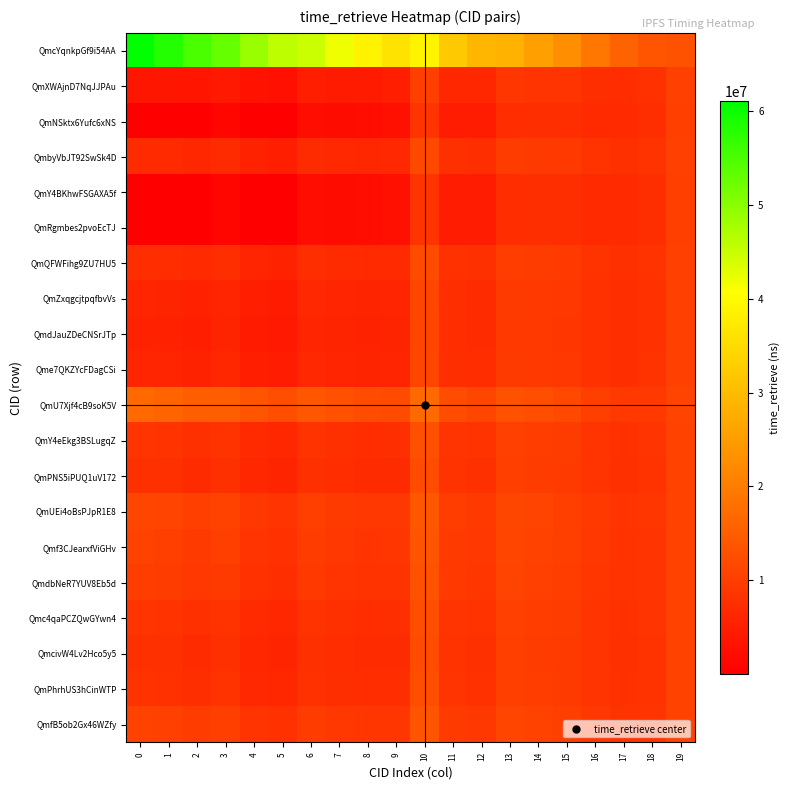

Reading left to right, what are all the values shown in this chart?

QmcYqnkpGf9i54AA: 0=61061579.0	1=58194445.8	2=54955448.6	3=52951306.5	4=48849296.0	5=45796255.2	6=44988727.7	7=41797194.4	8=38866793.0	9=36354919.9	10=38883603.0	11=32199405.6	12=29145087.2	13=28678489.3	14=25721916.6	15=22693922.0	16=19046630.2	17=15844066.1	18=13606961.3	19=13162887.8
QmXWAjnD7NqJJPAu: 0=3718914.0	1=3718914.0	2=3347050.1	3=4210041.3	4=2975164.0	5=2789256.5	6=4848862.2	7=4524462.1	8=4461194.0	9=4816454.1	10=10212270.5	11=6395206.3	12=6208021.2	13=8608556.6	14=8519117.1	15=8358255.8	16=7578097.2	17=7242666.3	18=7872694.8	19=10295754.5
QmNSktx6Yufc6xNS: 0=275.0	1=186207.0	2=275.0	3=1049198.1	4=252.8	5=277.2	6=2245814.9	7=2107346.8	8=2230010.6	9=2771202.6	10=8352951.0	11=4721818.8	12=4720565.6	13=7307032.9	14=7403525.4	15=7428596.0	16=6834369.4	17=6684870.5	18=7500830.9	19=10109822.6
QmbyVbJT92SwSk4D: 0=6993096.0	1=6829386.9	2=6293813.9	3=6993096.0	4=5594509.6	5=5244893.0	6=7140789.6	7=6652680.4	8=6425703.2	9=6617254.2	10=11849361.5	11=7868588.2	12=7517694.0	13=9754520.2	14=9501371.7	15=9176801.2	16=8232933.6	17=7733793.7	18=8200113.0	19=10459463.6
QmY4BKhwFSGAXA5f: 0=164.0	1=186101.5	2=175.1	3=1049103.8	4=164.0	5=194.0	6=2245737.2	7=2107274.6	8=2229944.0	9=2771141.6	10=8352895.5	11=4721768.8	12=4720521.2	13=7306994.0	14=7403492.1	15=7428568.2	16=6834347.2	17=6684853.8	18=7500819.8	19=10109817.0
QmRgmbes2pvoEcTJ: 0=284.0	1=186215.5	2=283.1	3=1049205.8	4=260.0	5=284.0	6=2245821.2	7=2107352.6	8=2230016.0	9=2771207.6	10=8352955.5	11=4721822.8	12=4720569.2	13=7307036.0	14=7403528.1	15=7428598.2	16=6834371.2	17=6684871.8	18=7500831.8	19=10109823.0
QmQFWFihg9ZU7HU5: 0=7485408.0	1=7297083.3	2=6736894.7	3=7411561.2	4=5988359.2	5=5614127.0	6=7485408.0	7=6972683.2	8=6721090.4	9=6888025.8	10=12095517.5	11=8090128.6	12=7714618.8	13=9926829.4	14=9649065.3	15=9299879.2	16=8331396.0	17=7807640.5	18=8249344.2	19=10484079.2
QmZxqgcjtpqfbvVs: 0=6020480.0	1=5905401.7	2=5418459.5	3=6166372.4	4=4816416.8	5=4515431.0	6=6459958.4	7=6020480.0	8=5842133.6	9=6082315.4	10=11363053.5	11=7430911.0	12=7128647.6	13=9414104.7	14=9209586.9	15=8933647.2	16=8038410.4	17=7587901.2	18=8102851.4	19=10410832.8
QmdJauZDeCNSrJTp: 0=5574614.0	1=5481829.0	2=5017180.1	3=5787386.3	4=4459724.0	5=4181031.5	6=6147852.2	7=5730667.1	8=5574614.0	9=5837089.1	10=11140120.5	11=7230271.3	12=6950301.2	13=9258051.6	14=9075827.1	15=8822180.8	16=7949237.2	17=7521021.3	18=8058264.8	19=10388539.5
Qme7QKZYcFDagCSi: 0=6157892.0	1=6035943.1	2=5542130.3	3=6283172.6	4=4926346.4	5=4618490.0	6=6556146.8	7=6109797.8	8=5924580.8	9=6157892.0	10=11431759.5	11=7492746.4	12=7183612.4	13=9462198.8	14=9250810.5	15=8968000.2	16=8065892.8	17=7608513.0	18=8116592.6	19=10417703.4
QmU7Xjf4cB9soK5V: 0=16705627.0	1=16056291.3	2=15035091.8	3=15248747.3	4=13364534.4	5=12529291.2	6=13939561.3	7=12965825.6	8=12253221.8	9=11959146.2	10=16705627.0	11=12239227.2	12=11402706.4	13=13153906.1	14=12415131.0	15=11604934.0	16=10175439.8	17=9190673.3	18=9171366.1	19=10945090.2
QmY4eEkg3BSLugqZ: 0=8584900.0	1=8341600.7	2=7726437.5	3=8346129.4	4=6867952.8	5=6438746.0	6=8255052.4	7=7687353.0	8=7380785.6	9=7492746.4	10=12645263.5	11=8584900.0	12=8154415.6	13=10311651.7	14=9978912.9	15=9574752.2	16=8551294.4	17=7972564.2	18=8359293.4	19=10539053.8
QmPNS5iPUQ1uV172: 0=7867426.0	1=7660000.4	2=7080710.9	3=7736276.5	4=6293973.6	5=5900640.5	6=7752820.6	7=7220994.9	8=6950301.2	9=7098135.7	10=12286526.5	11=8262036.7	12=7867426.0	13=10060535.8	14=9763670.7	15=9395383.8	16=8407799.6	17=7864943.2	18=8287546.0	19=10503180.1
QmUEi4oBsPJpR1E8: 0=11241441.0	1=10865314.7	2=10117324.4	3=10604189.2	4=8993185.6	5=8431151.8	6=10114631.1	7=9414104.7	8=8974710.2	9=8953843.9	10=13973534.0	11=9780343.4	12=9217032.0	13=11241441.0	14=10775875.2	15=10238887.5	16=9082602.6	17=8371045.4	18=8624947.5	19=10671880.8
Qmf3CJearxfViGHv: 0=10576347.0	1=10233475.3	2=9518739.8	3=10038859.3	4=8461110.4	5=7932331.2	6=9649065.3	7=8981793.6	8=8575653.8	9=8588042.2	10=13640987.0	11=9481051.2	12=8950994.4	13=11008658.1	14=10576347.0	15=10072614.0	16=8949583.8	17=8271281.3	18=8558438.1	19=10638626.2
QmdbNeR7YUV8Eb5d: 0=9904703.0	1=9595413.6	2=8914260.2	3=9467961.9	4=7923795.2	5=7428598.2	6=9178914.5	7=8545224.9	8=8172667.4	9=8218638.0	10=13305165.0	11=9178811.3	12=8682336.8	13=10773582.7	14=10374853.8	15=9904703.0	16=8815255.0	17=8170534.7	18=8491273.7	19=10605043.9
Qmc4qaPCZQwGYwn4: 0=8542893.0	1=8301694.0	2=7688631.2	3=8310423.5	4=6834347.2	5=6407240.8	6=8225647.5	7=7660048.5	8=7355581.4	9=7469642.5	10=12624260.0	11=8565996.8	12=8137612.8	13=10296949.2	14=9966310.8	15=9564250.5	16=8542893.0	17=7966263.2	18=8355092.7	19=10536953.4
QmcivW4Lv2Hco5y5: 0=7864505.0	1=7657225.5	2=7078082.0	3=7733793.7	4=6291636.8	5=5898449.8	6=7750775.9	7=7219096.2	8=6948548.6	9=7096529.2	10=12285066.0	11=8260722.2	12=7866257.6	13=10059513.4	14=9762794.4	15=9394653.5	16=8407215.4	17=7864505.0	18=8287253.9	19=10503034.1
QmPhrhUS3hCinWTP: 0=8334226.0	1=8103460.4	2=7500830.9	3=8133056.5	4=6667413.6	5=6250740.5	6=8079580.6	7=7524414.9	8=7230381.2	9=7354875.7	10=12519926.5	11=8472096.7	12=8054146.0	13=10223915.8	14=9903710.7	15=9512083.8	16=8501159.6	17=7934963.2	18=8334226.0	19=10526520.1
QmfB5ob2Gx46WZfy: 0=10641904.0	1=10295754.5	2=9577741.1	3=10094582.8	4=8513556.0	5=7981499.0	6=9694955.2	7=9024405.6	8=8614988.0	9=8624098.6	10=13673765.5	11=9510551.8	12=8977217.2	13=11031603.1	14=10596014.1	15=10089003.2	16=8962695.2	17=8281114.8	18=8564993.8	19=10641904.0